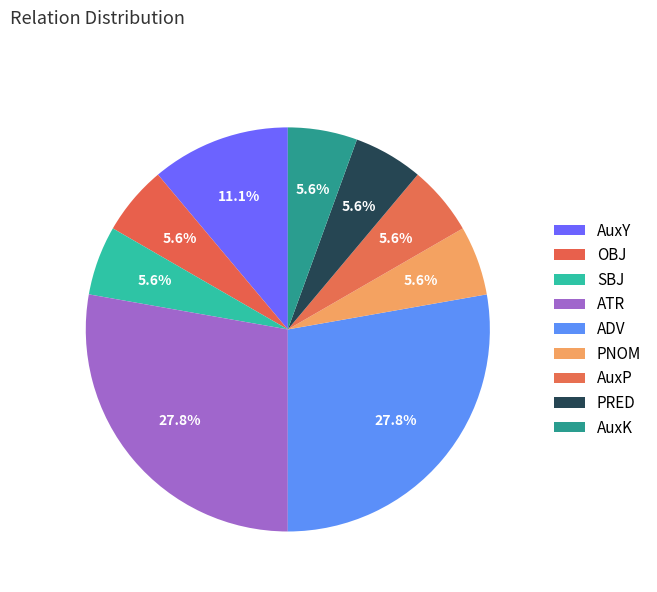

Rank the categories by value from lowest to highest.

OBJ, SBJ, PNOM, AuxP, PRED, AuxK, AuxY, ATR, ADV